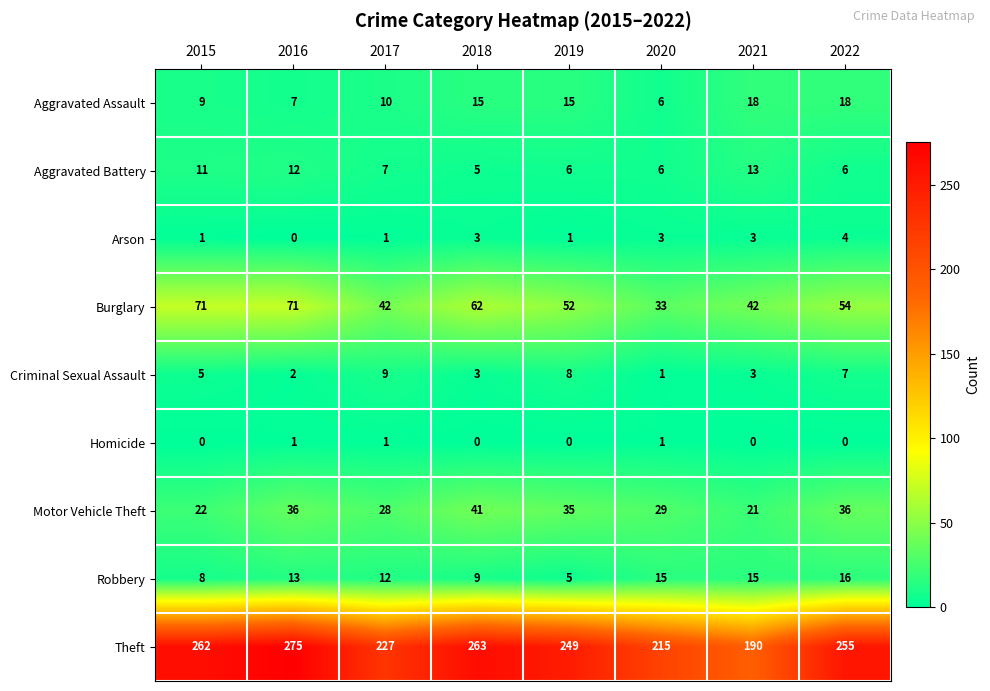

At which label is Aggravated Assault closest to 12?

2017